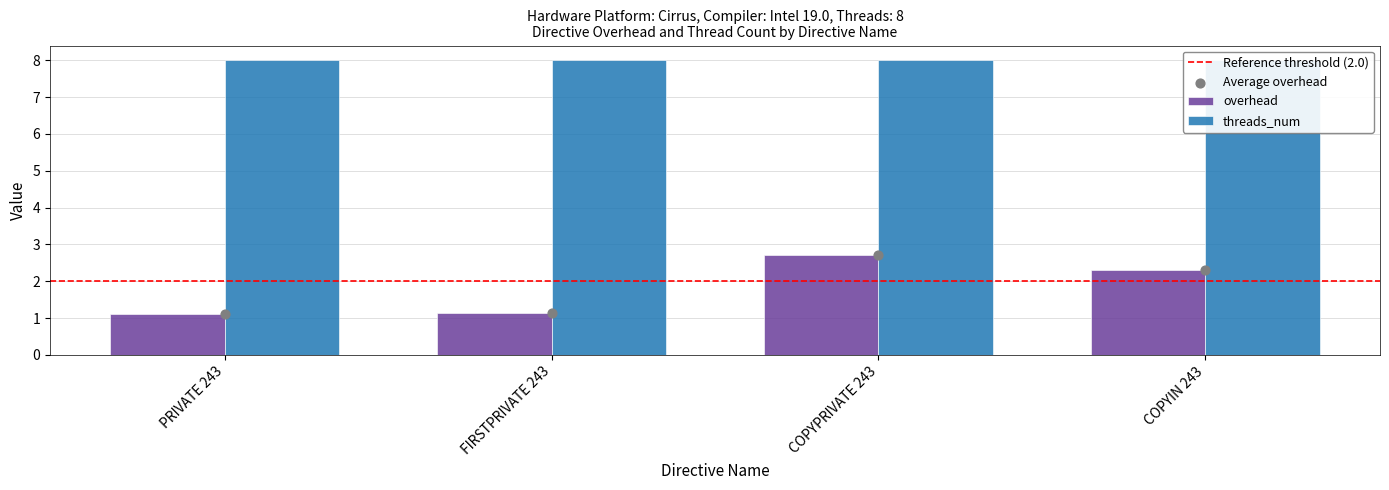

What is the change in value from COPYPRIVATE 243 to COPYIN 243?

-0.4